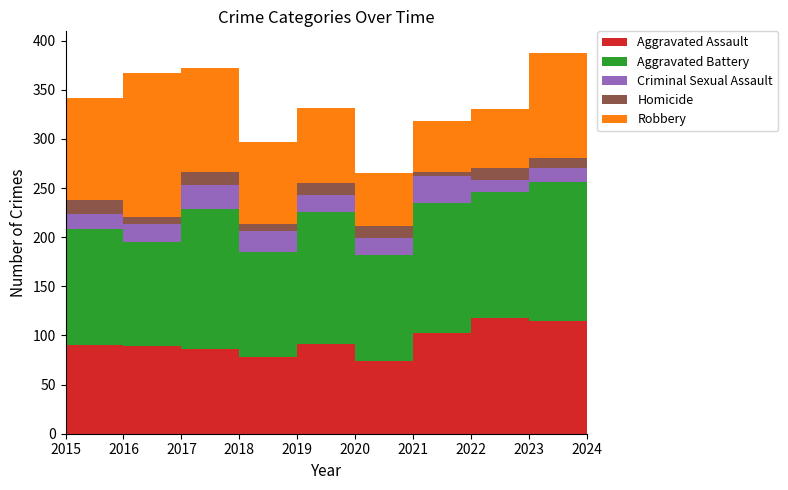

Reading left to right, what are all the values shown in this chart?

Aggravated Assault: 90	89	86	78	91	74	103	118	115	131
Aggravated Battery: 118	106	143	107	135	108	132	128	141	142
Criminal Sexual Assault: 16	18	24	21	17	17	27	12	14	20
Homicide: 14	8	13	7	12	12	4	12	11	8
Robbery: 104	146	106	84	76	54	52	60	106	89